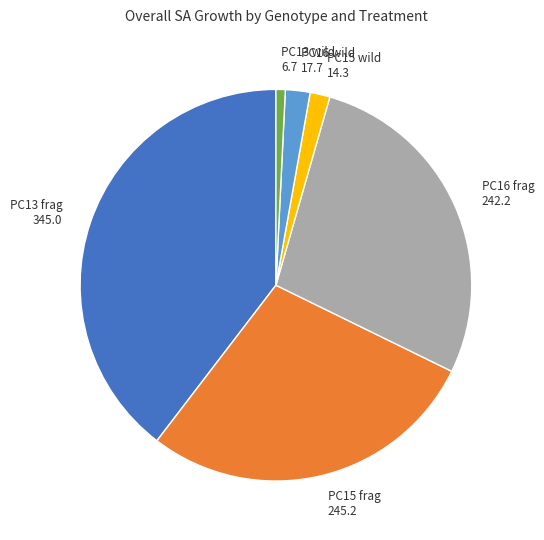

Is PC15 wild the majority of the pie?

No